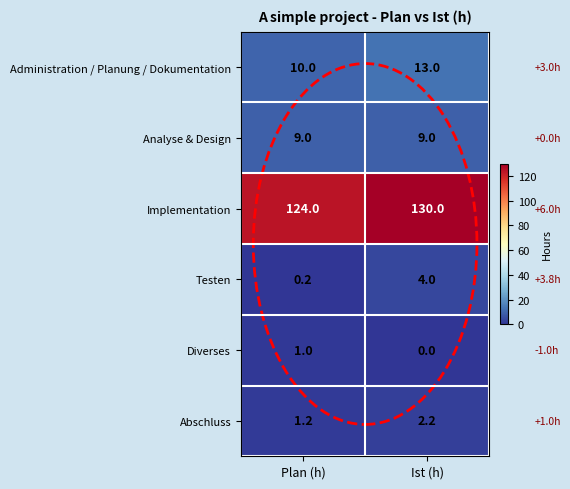

Where is Abschluss nearest to the value 1?

Plan (h)